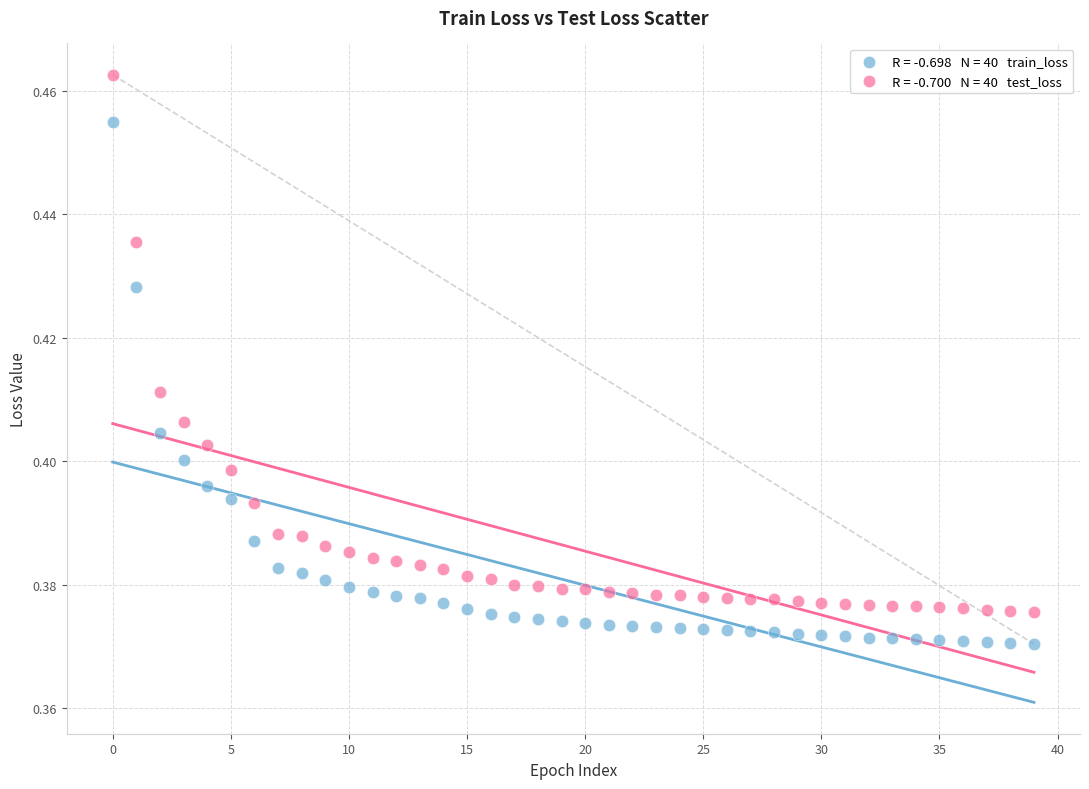

How many data points are displayed?

80